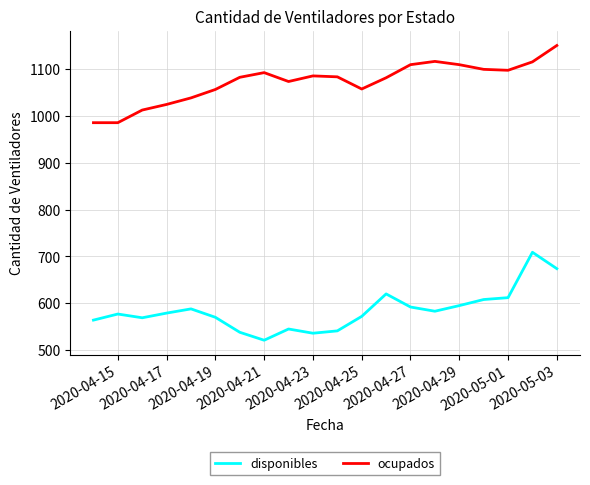

Does the chart display data point markers on the line(s)?

No